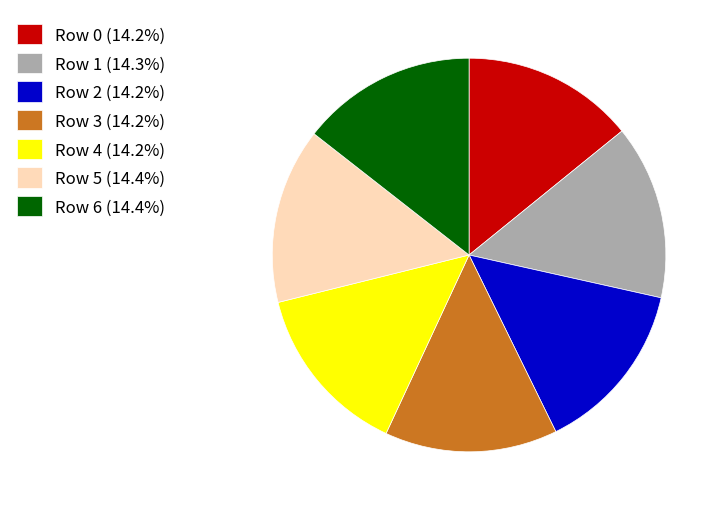

Approximately how many times larger is the value at Row 3 (14.2%) compared to Row 5 (14.4%)?

1.0